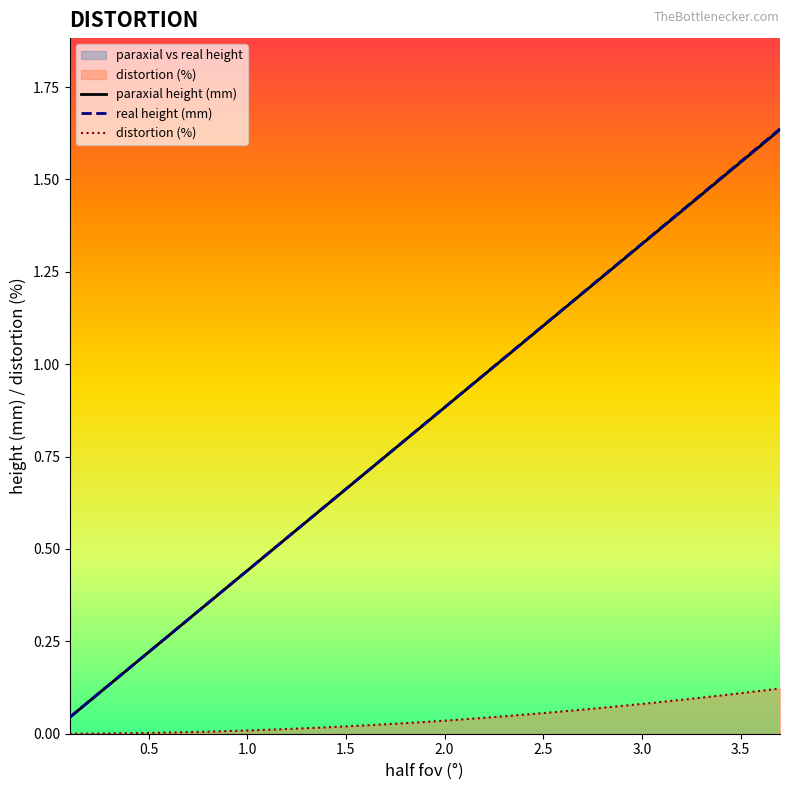

True or false: distortion (%) has a value of 0.0 at 0.5.

True